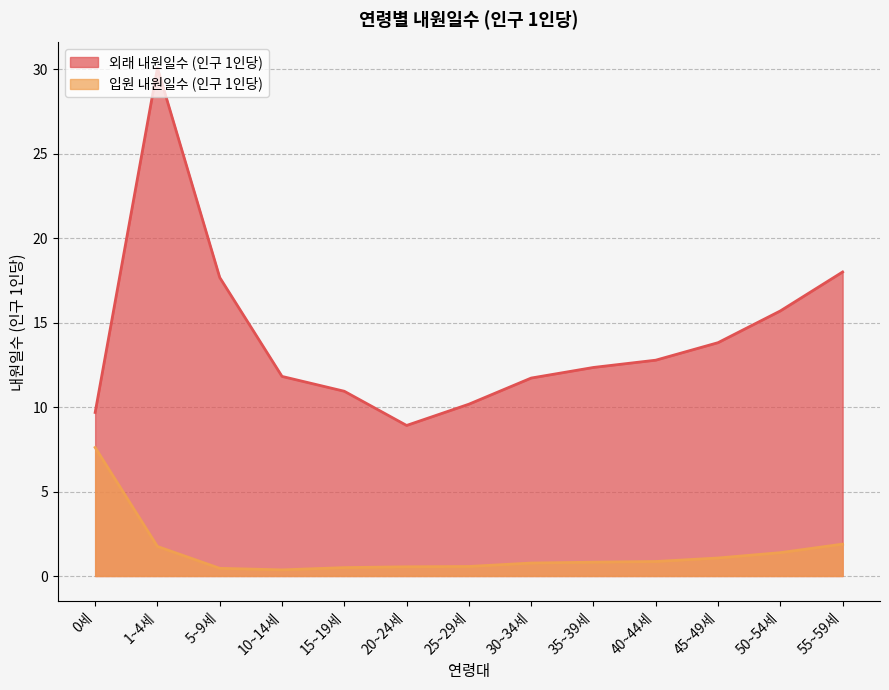

Which series has the largest total across all categories?

외래 내원일수 (인구 1인당)